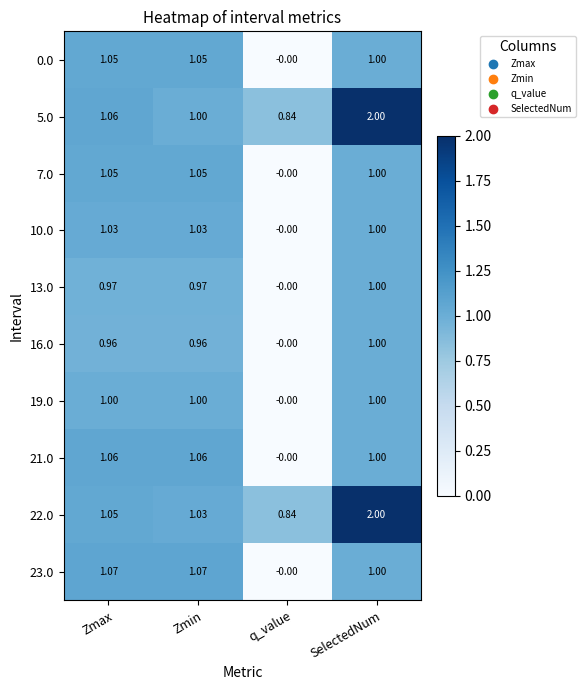

At which category does the chart reach its minimum across all series?

q_value